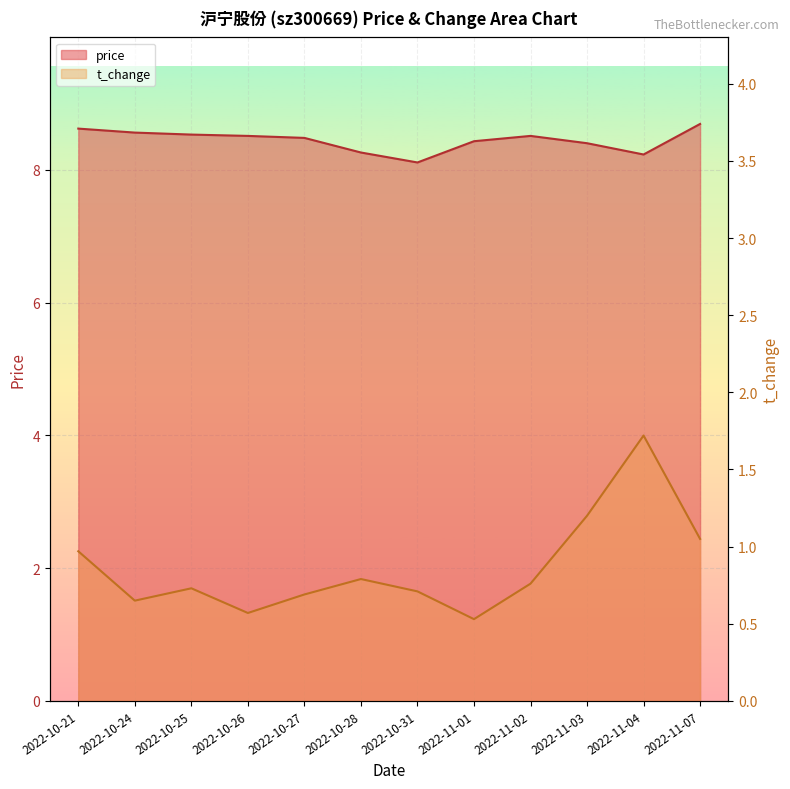

The value of price at 2022-11-03 is 8.4. True or false?

True